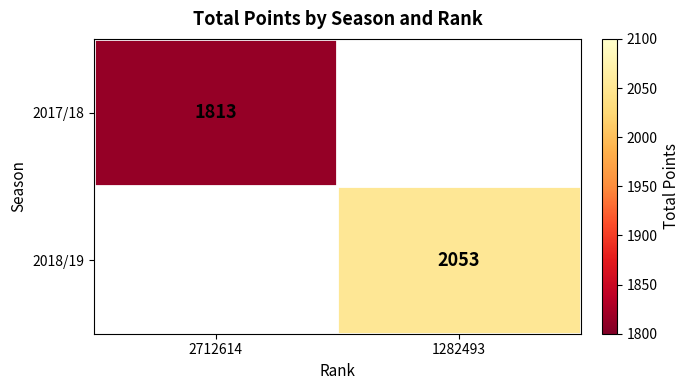

True or false: 2018/19 has a value of 1022 at 1282493.

False